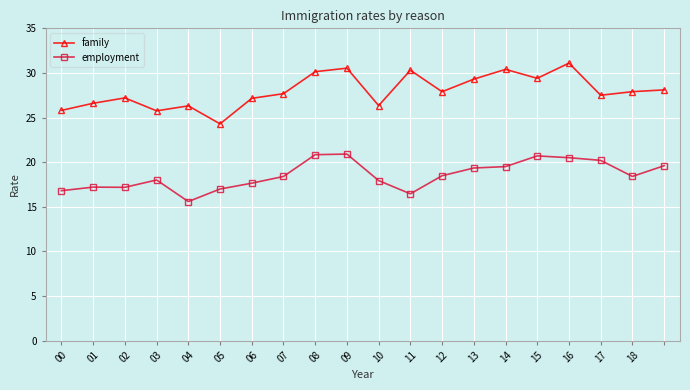

What is the minimum value shown in the chart?

15.6